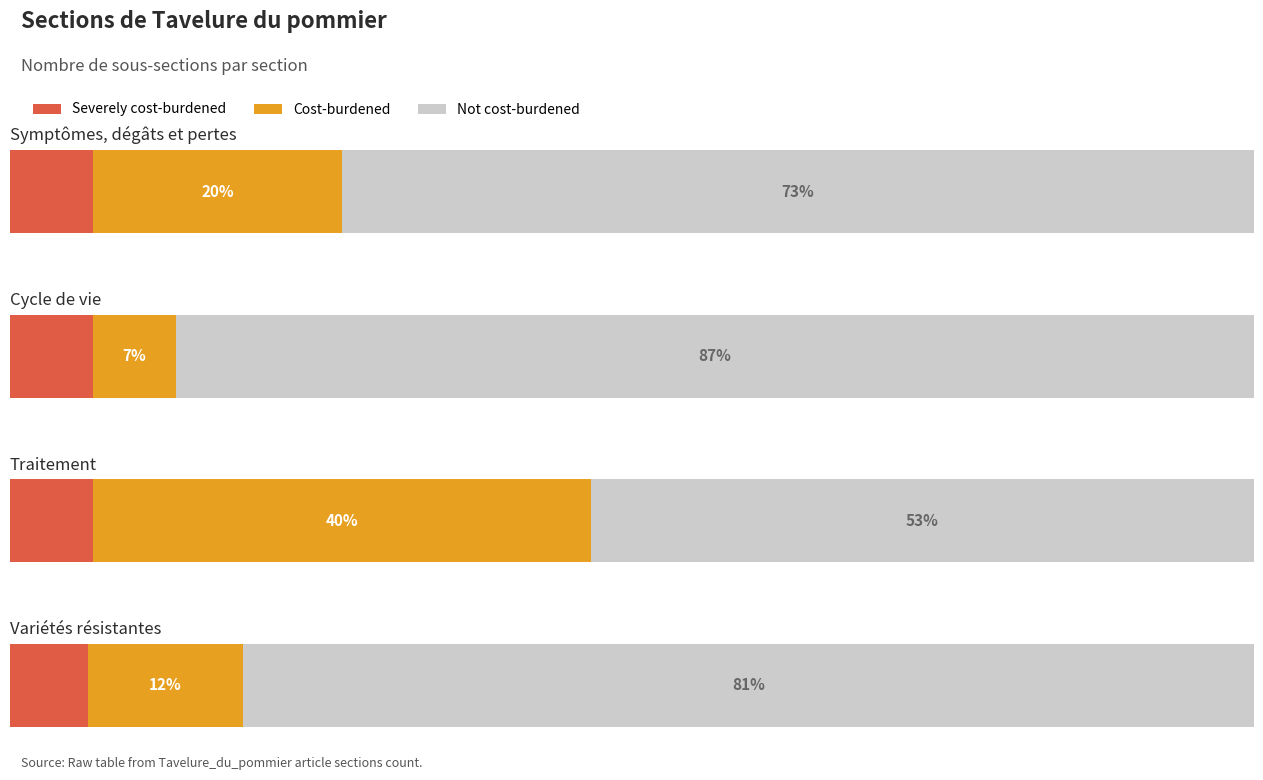

What is the label of the 2nd bar from the right?

Traitement